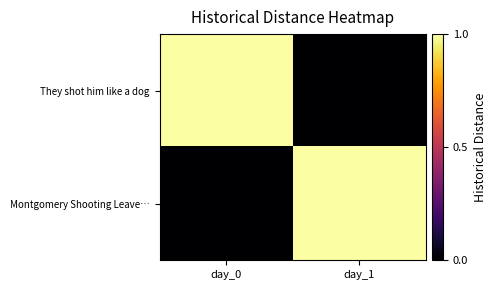

At day_0, list the series in order from smallest to largest.

Montgomery Shooting Leave…, They shot him like a dog